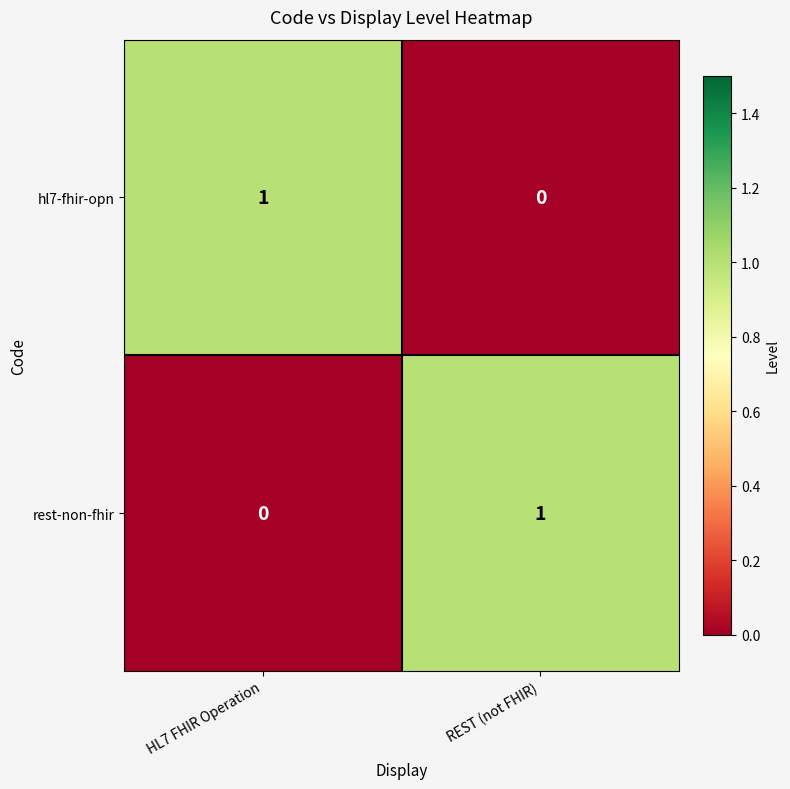

Where is hl7-fhir-opn nearest to the value 0?

REST (not FHIR)